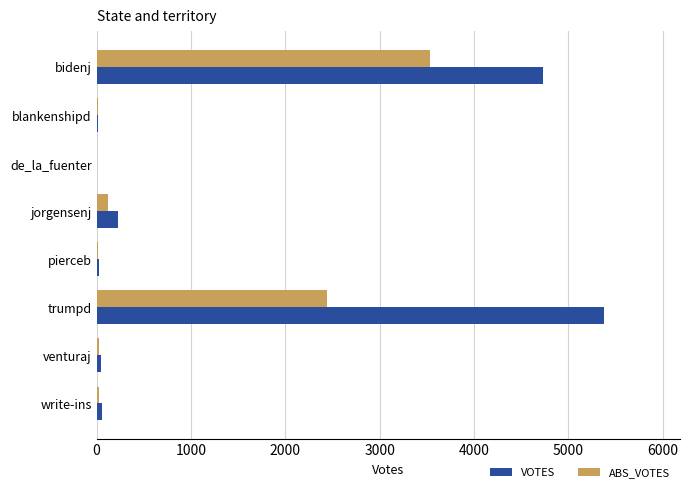

How many distinct data groups are displayed?

2